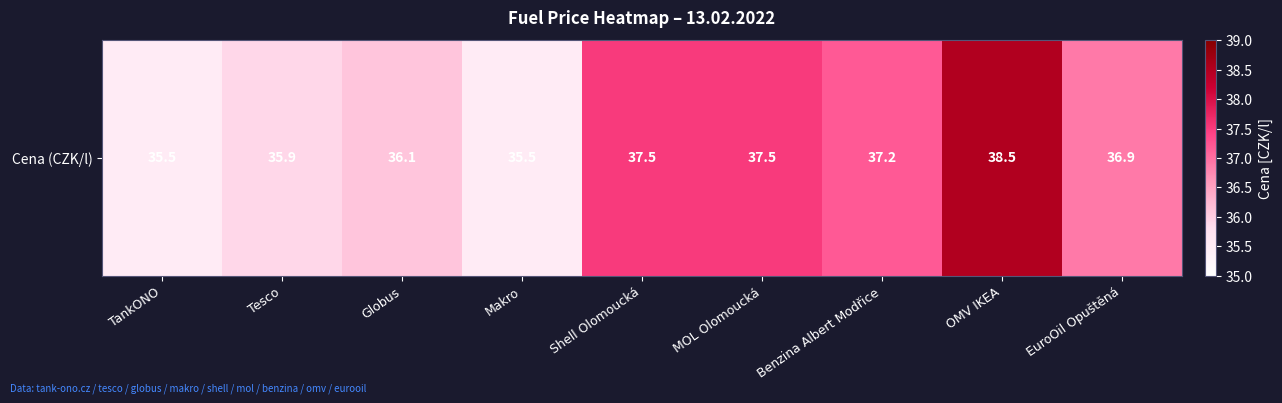

How many data points are above 36?

6